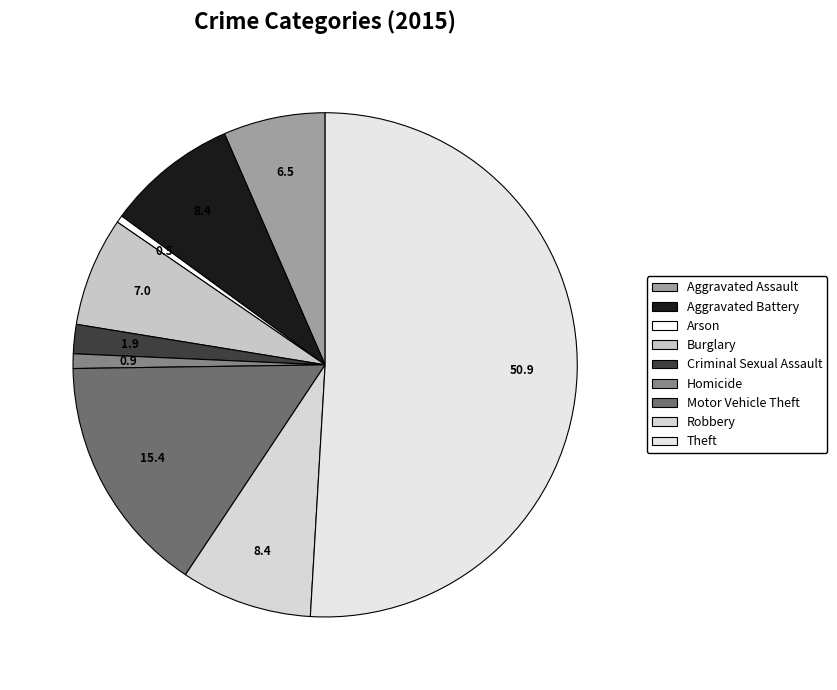

To the nearest percent, what percentage of the pie is Robbery?

8%